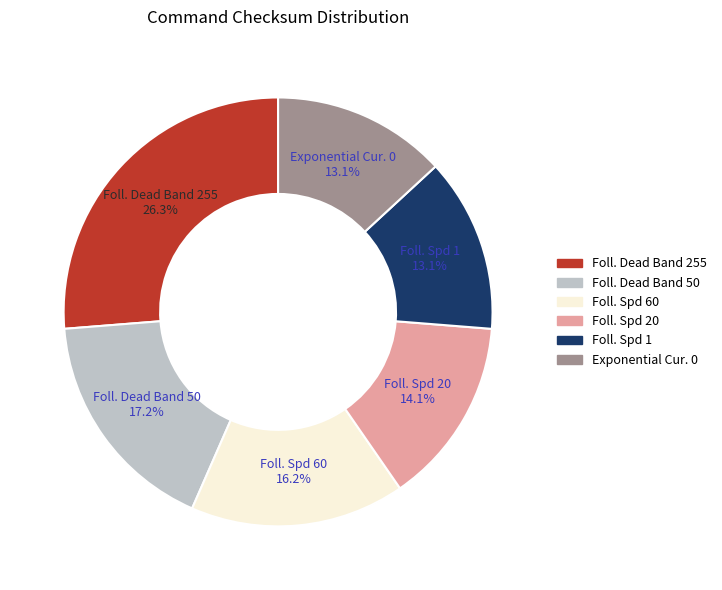

Is there a majority slice in this chart?

No